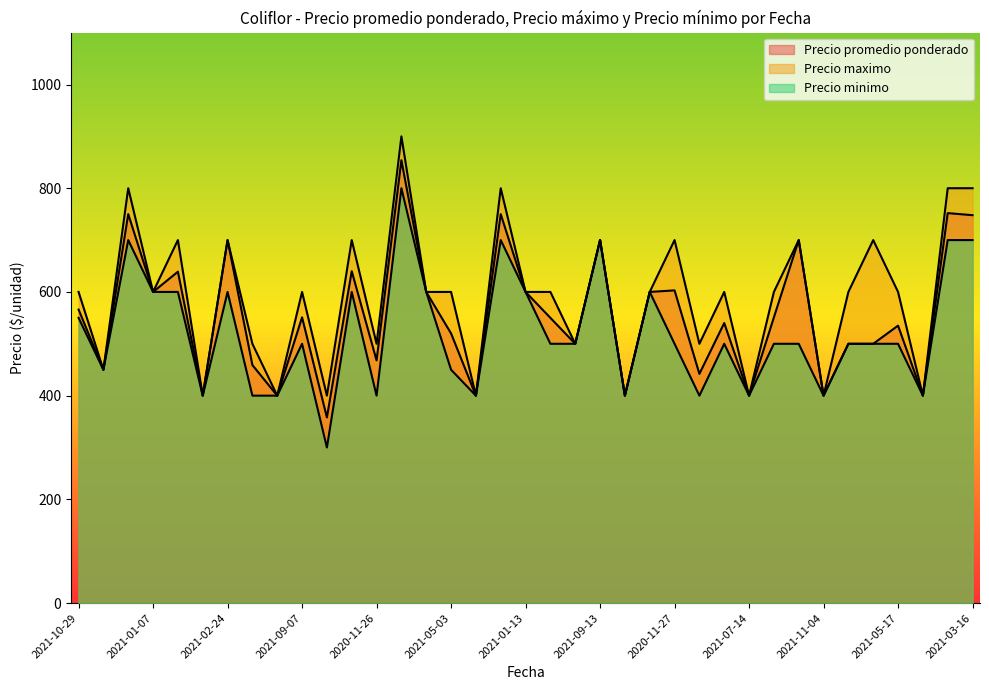

Between 2021-08-26 and 2021-09-07, which series saw the biggest shift?

Precio maximo